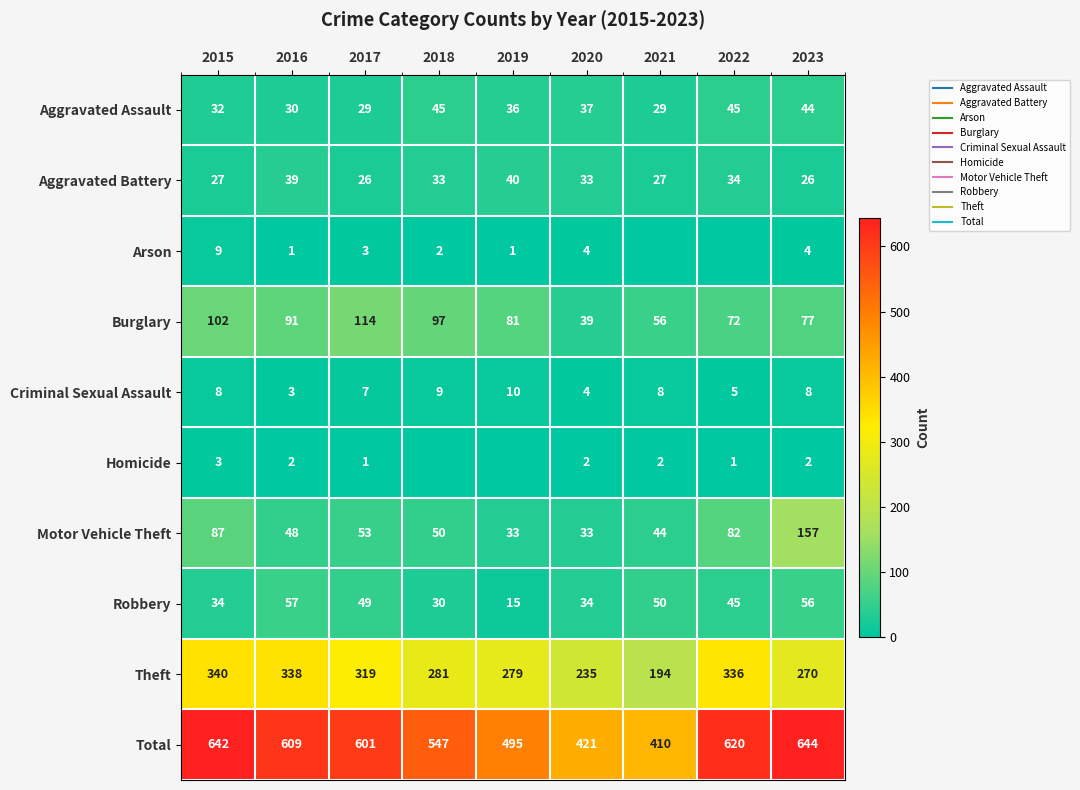

The value of Motor Vehicle Theft at 2016 is 48. True or false?

True